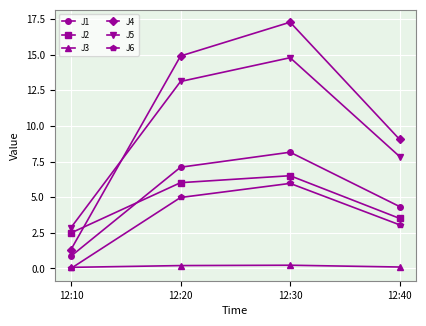

True or false: J1 and J3 cross at least once.

False